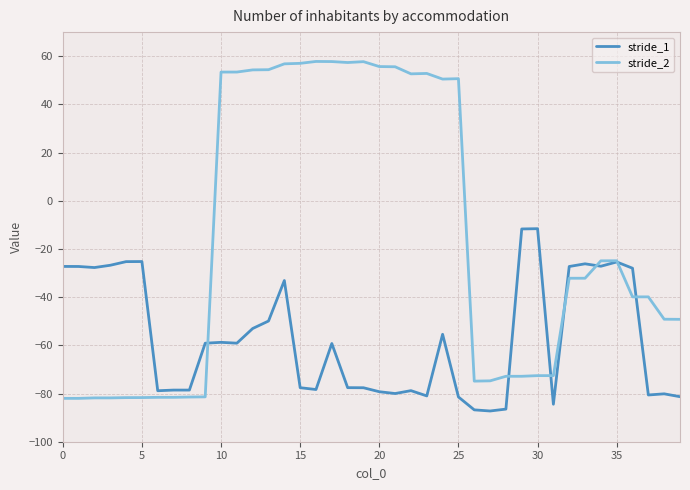

What is the greatest value displayed?

57.8